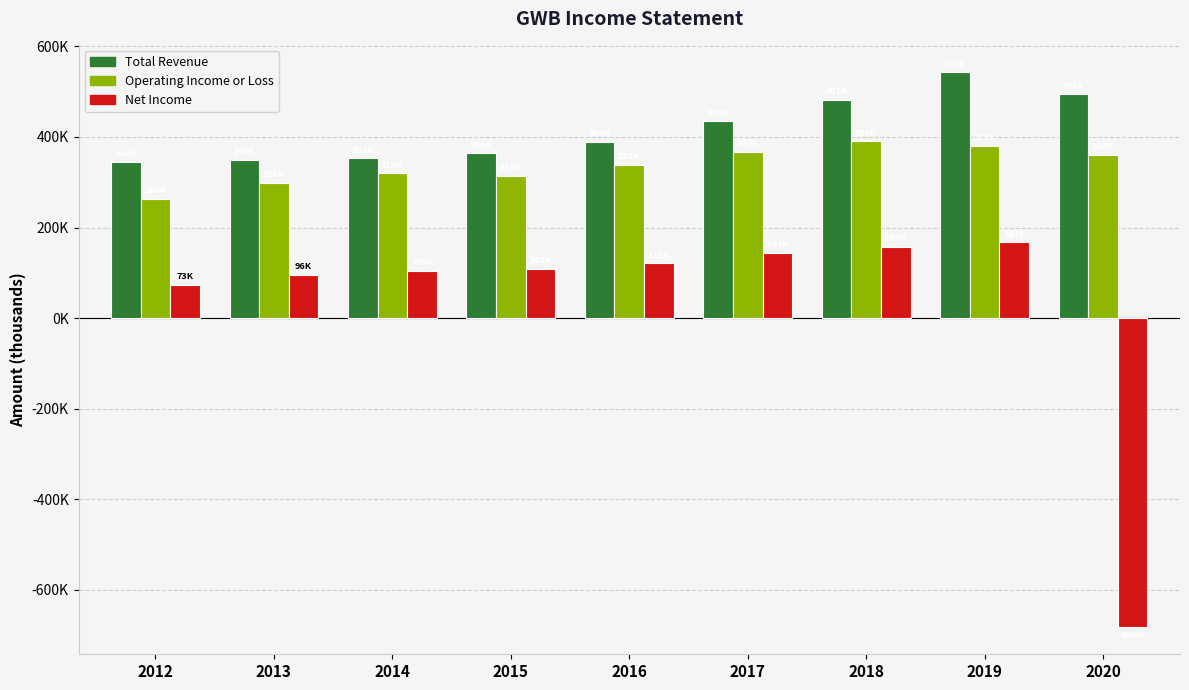

Between 2017 and 2013, which is larger?

2017